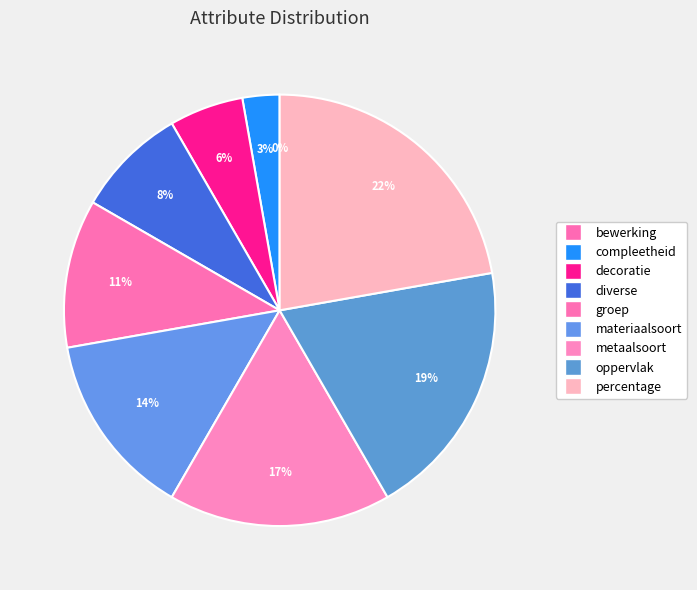

To the nearest percent, what portion does diverse represent?

8%